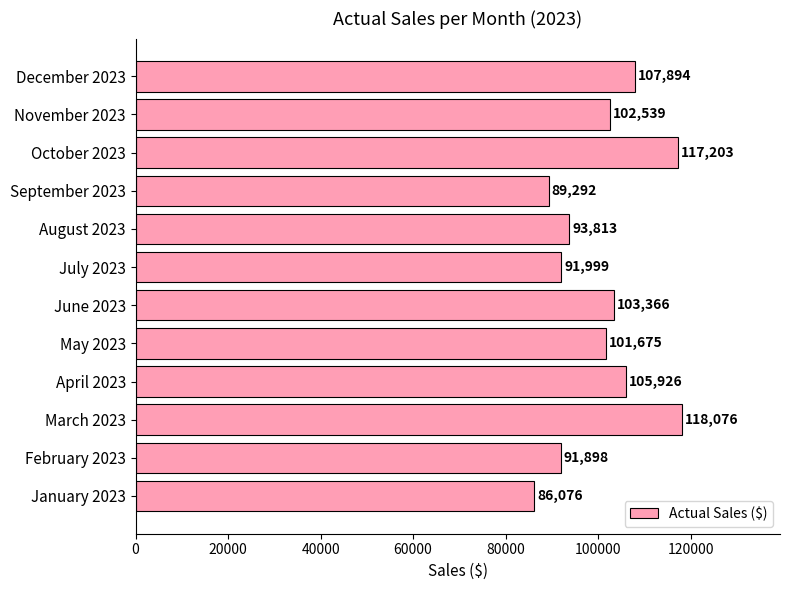

Reading bottom to top, what are all the values shown in this chart?

January 2023=86076	February 2023=91898	March 2023=118076	April 2023=105926	May 2023=101675	June 2023=103366	July 2023=91999	August 2023=93813	September 2023=89292	October 2023=117203	November 2023=102539	December 2023=107894